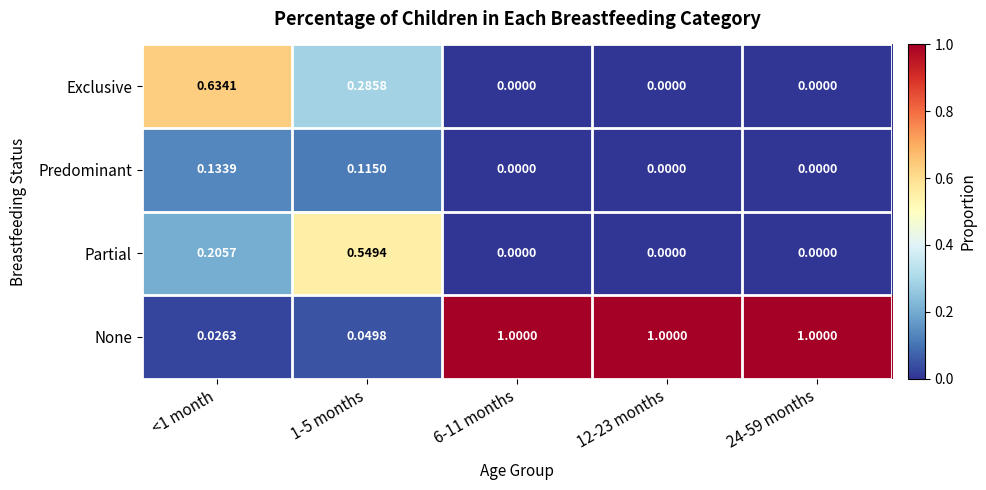

Which series has the widest spread of values?

None